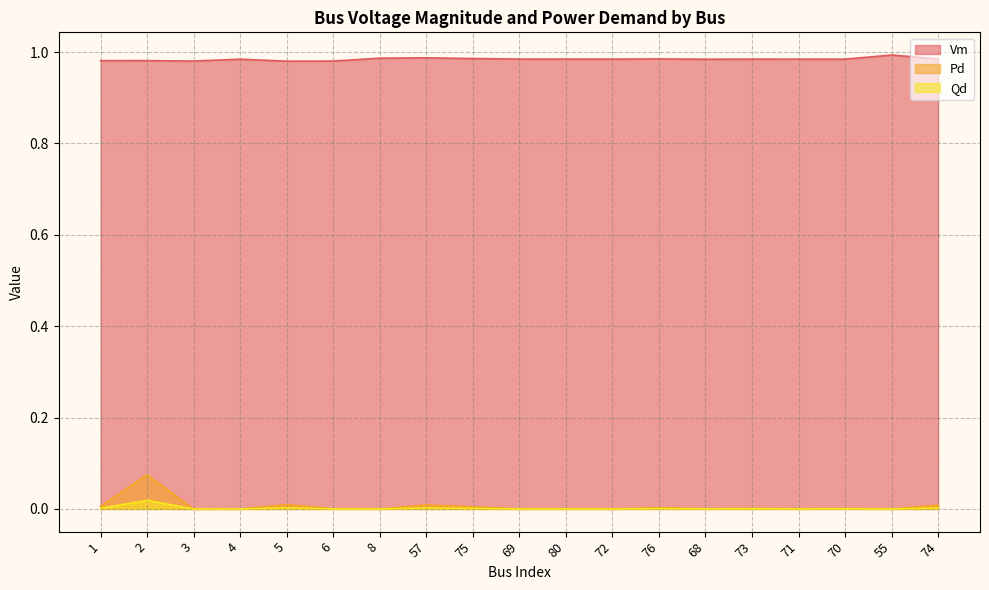

Between 2 and 70, which series saw the biggest shift?

Pd